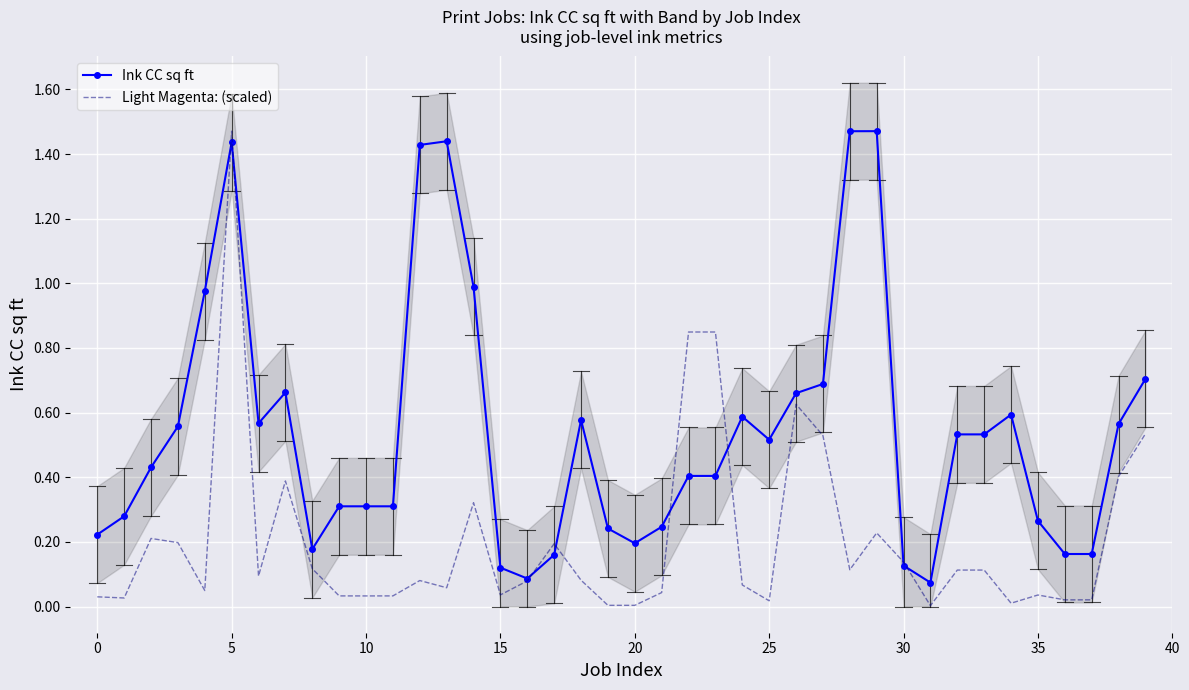

List the series in order of their peak value, lowest first.

Ink CC sq ft, Light Magenta: (scaled)